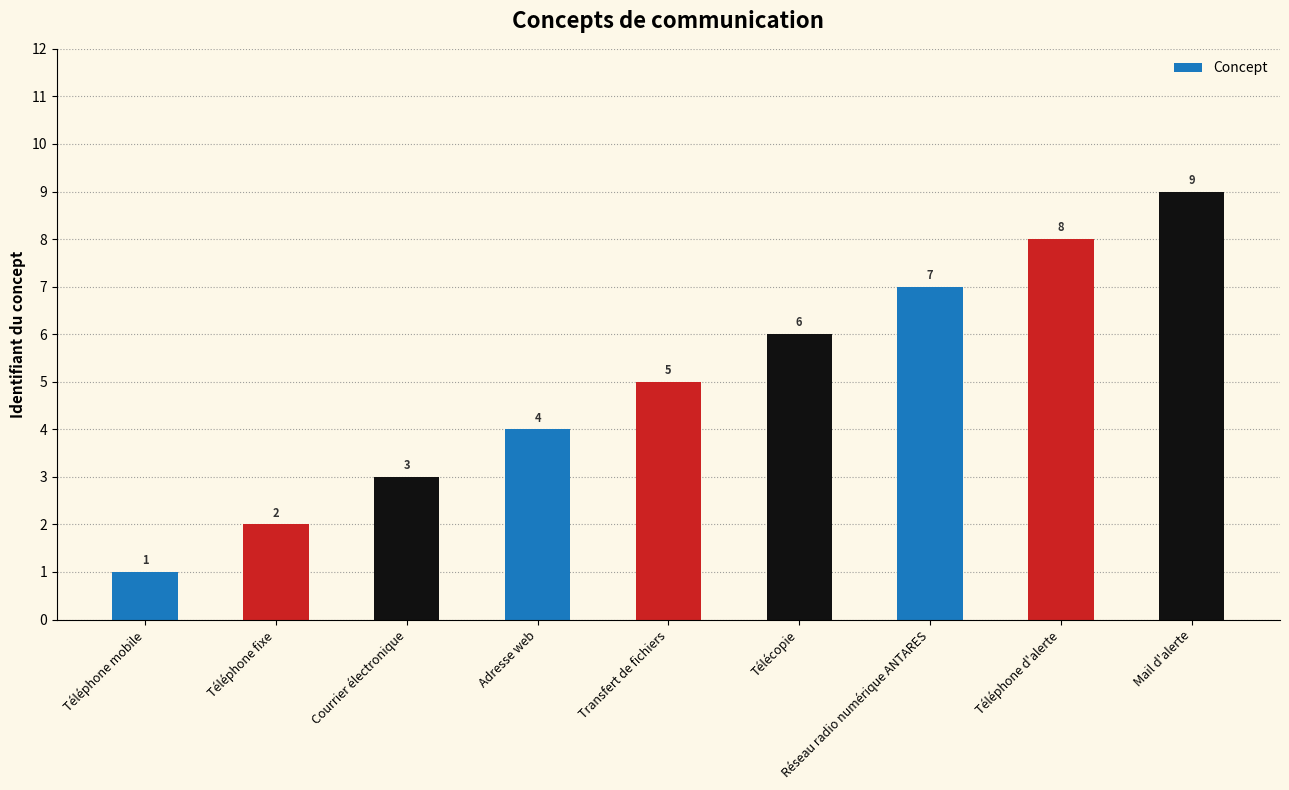

What is the difference between the values at Téléphone d'alerte and Réseau radio numérique ANTARES?

1